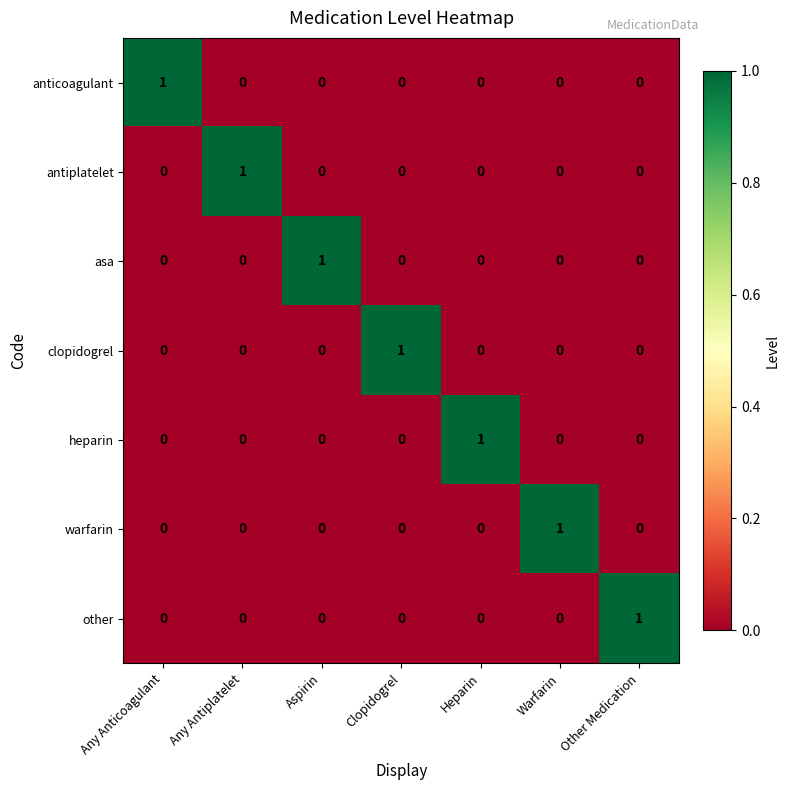

What is the total value across all series at Any Antiplatelet?

1